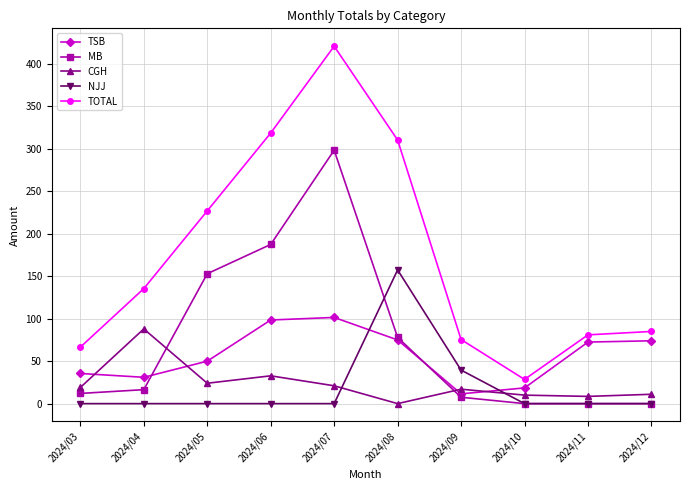

What is the greatest value displayed?

421.0